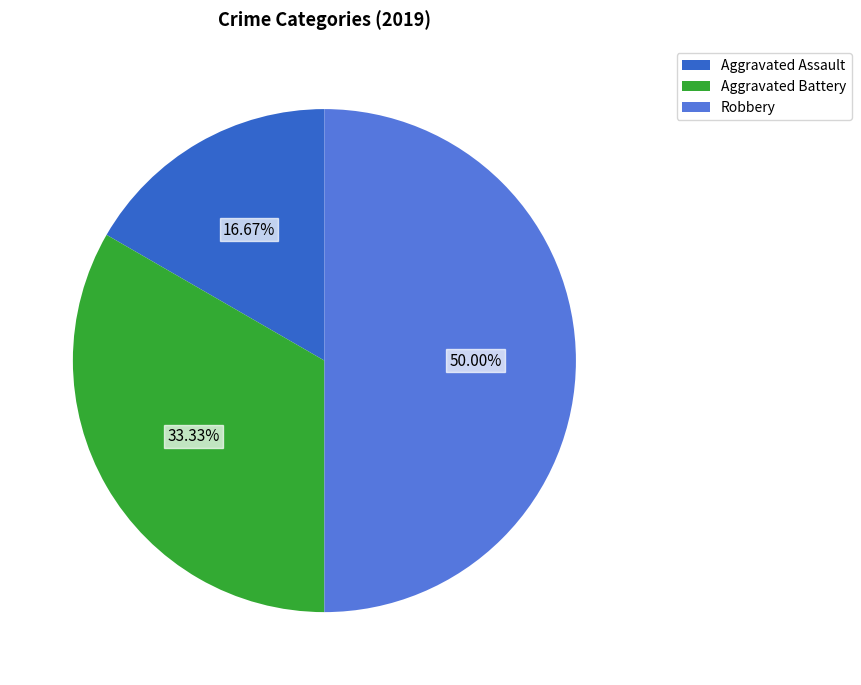

What is the ratio of the value at Aggravated Battery to the value at Robbery?

0.7